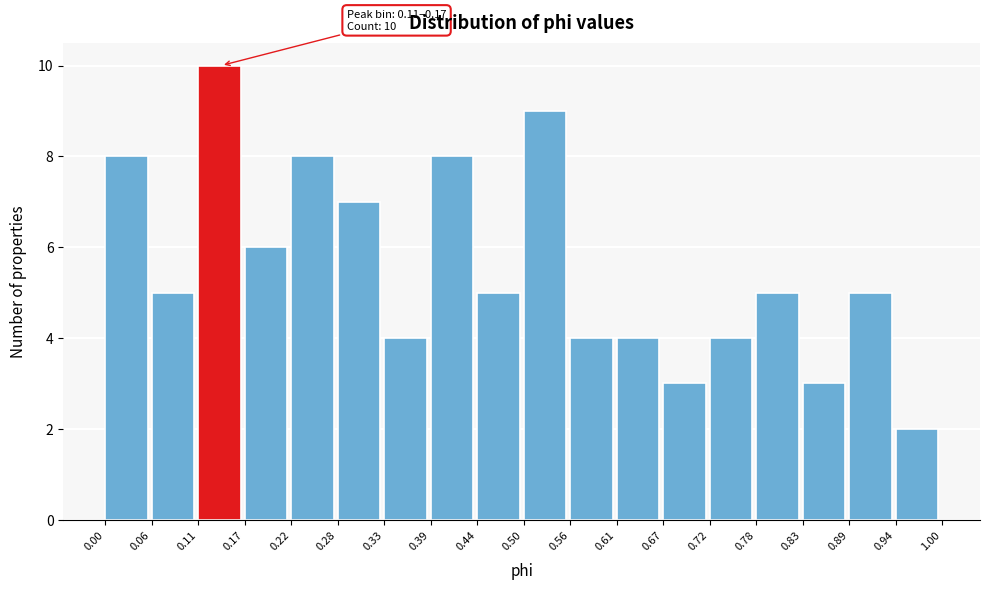

Over which range of the x-axis is the bar tallest?

0.11 to 0.17